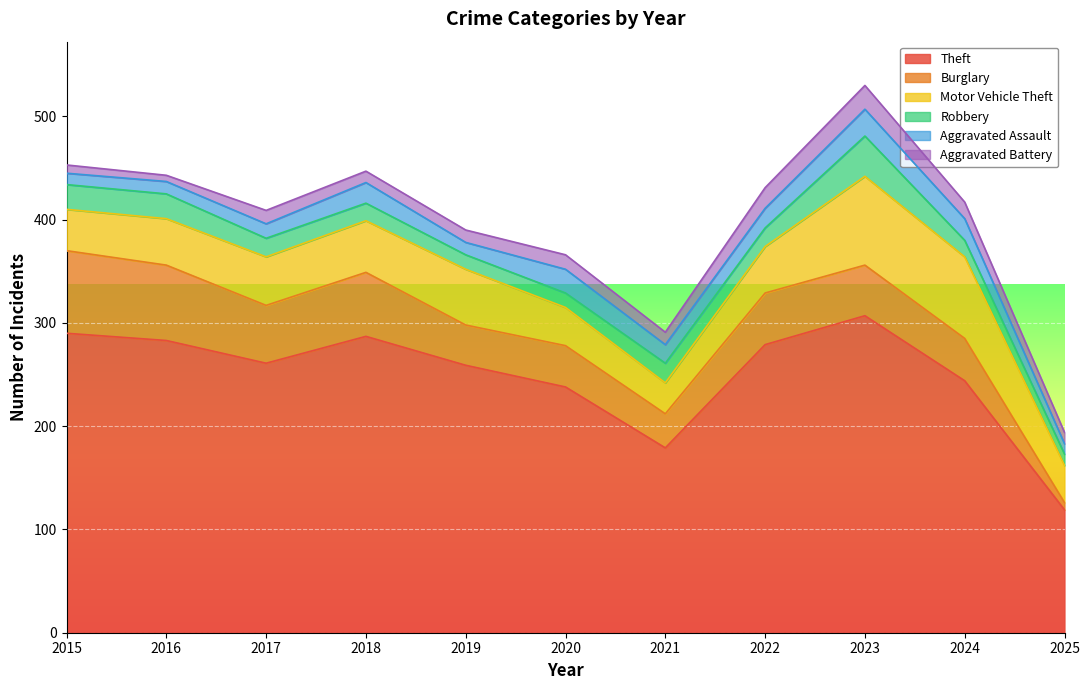

What is the total value across all series at 2021?

291